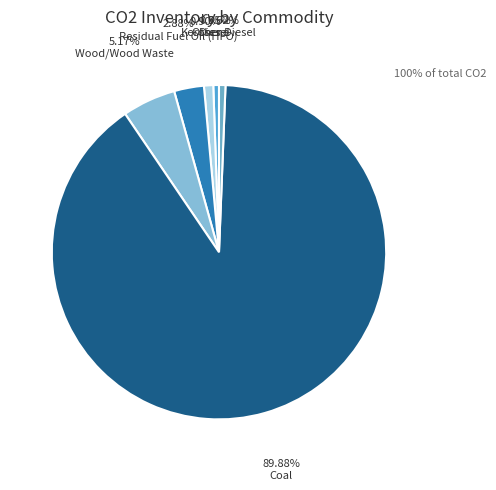

Rank the categories by value from highest to lowest.

Coal, Wood/Wood Waste, Residual Fuel Oil (HFO), Kerosene, Other Diesel, Diesel